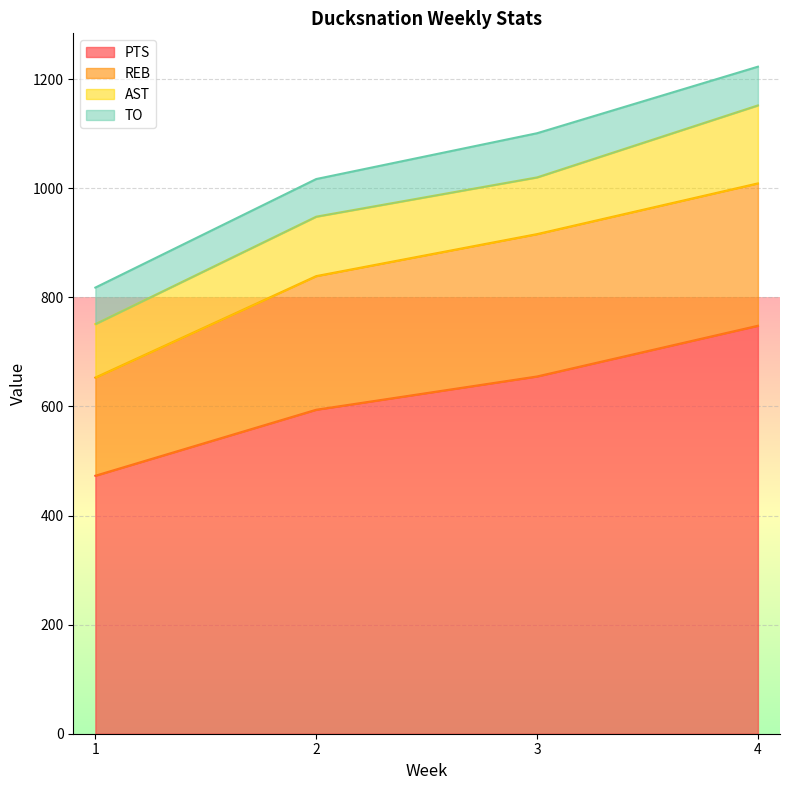

True or false: PTS and AST intersect in this chart.

False